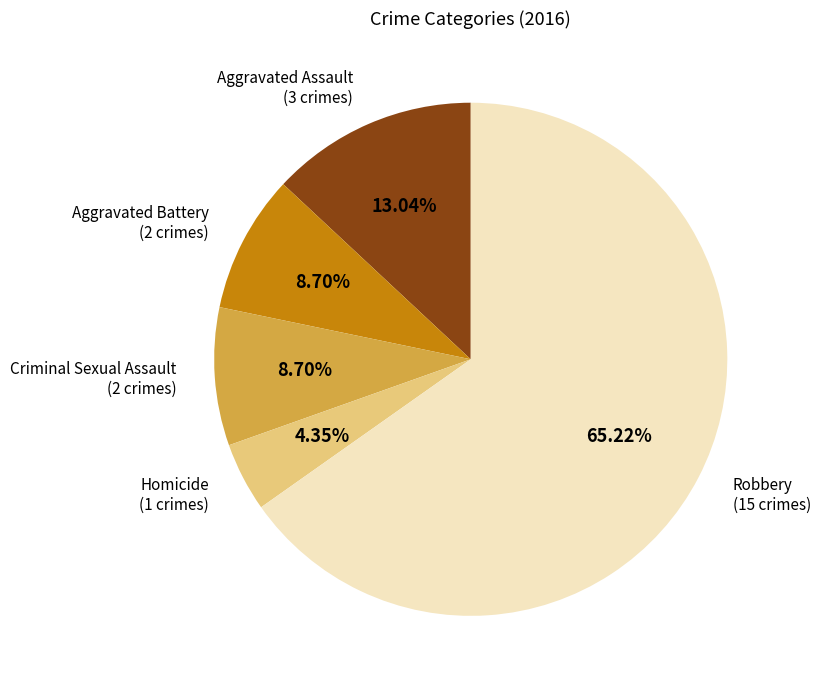

Is there a majority slice in this chart?

Yes